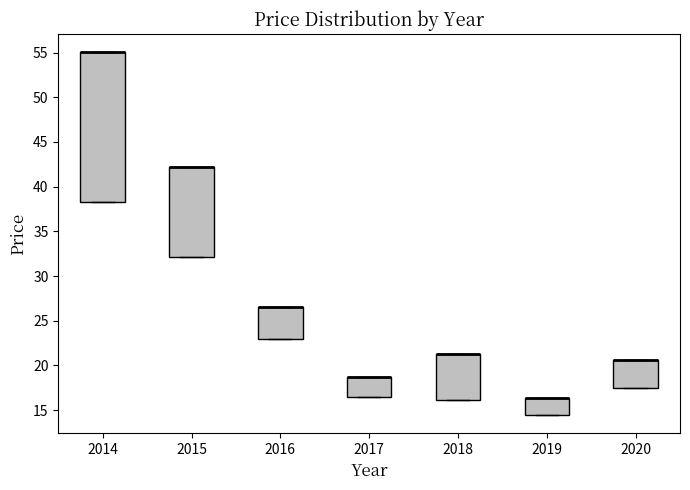

Which box is the tallest, from its lower edge to its upper edge?

2014